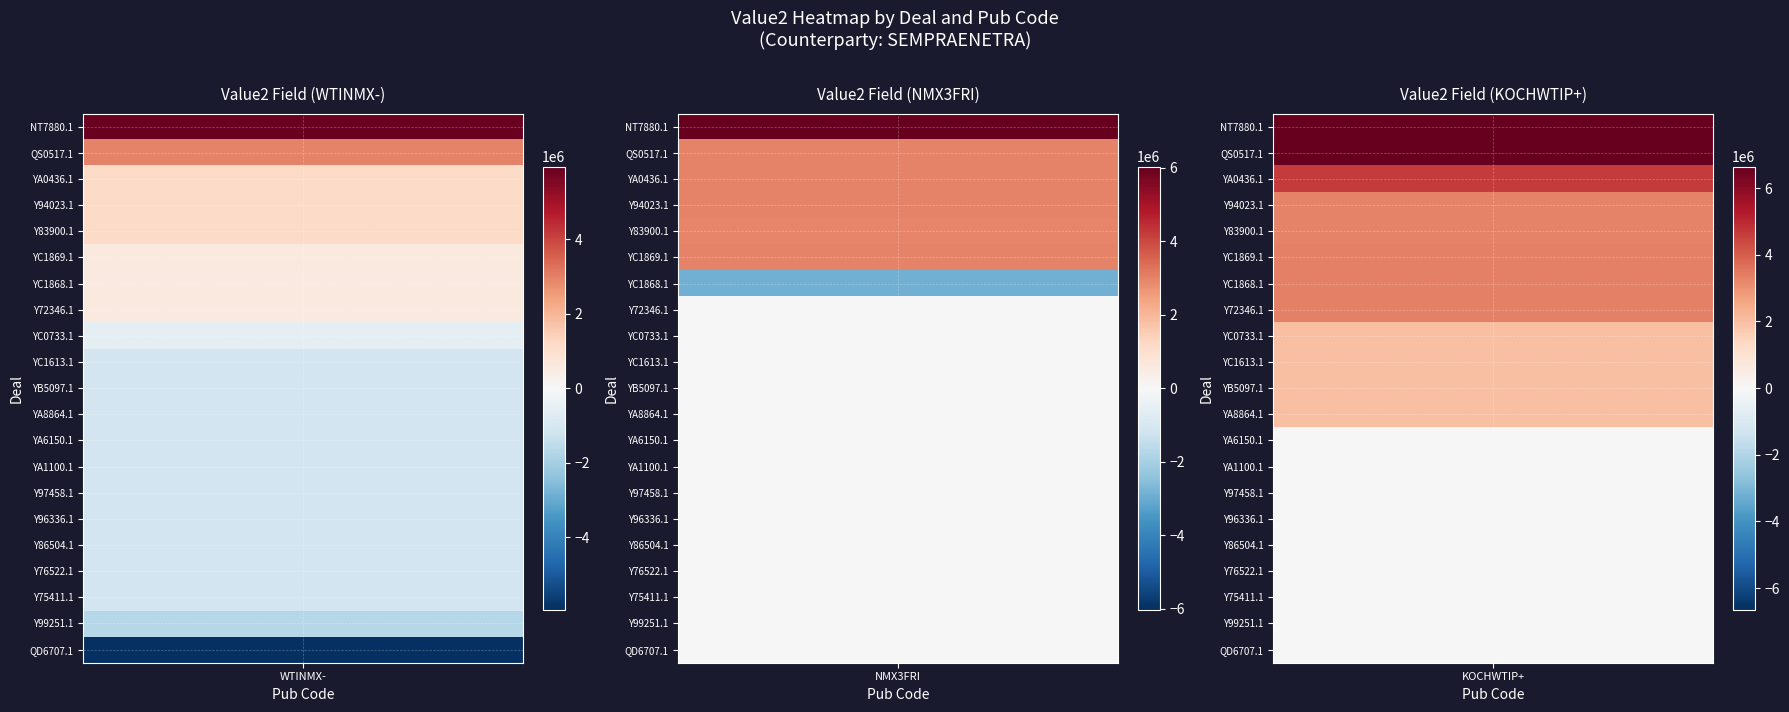

What is the sum of all WTINMX- values?

-5612400